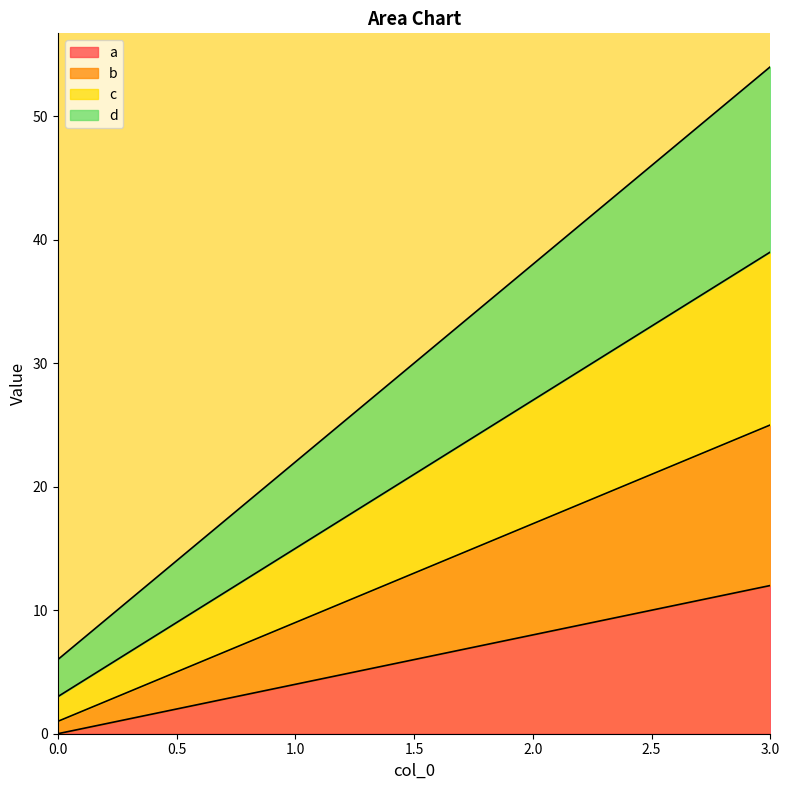

The c series shows 56 at 3. True or false?

False